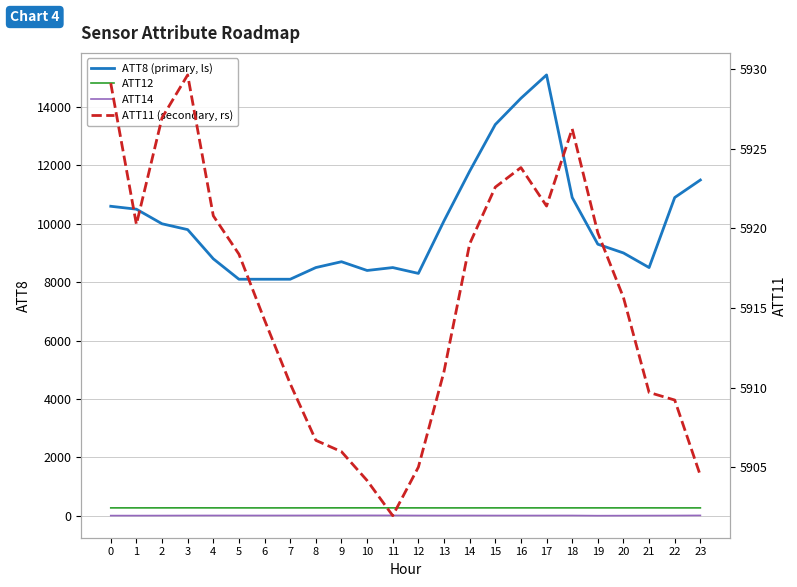

Where is the first local maximum for ATT12?

3